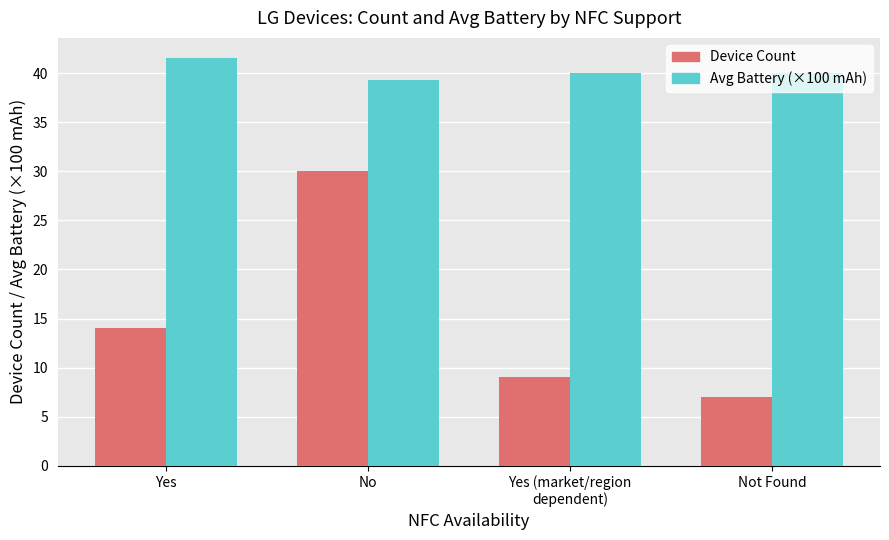

List the series in order of their overall mean, highest first.

Avg Battery (×100 mAh), Device Count